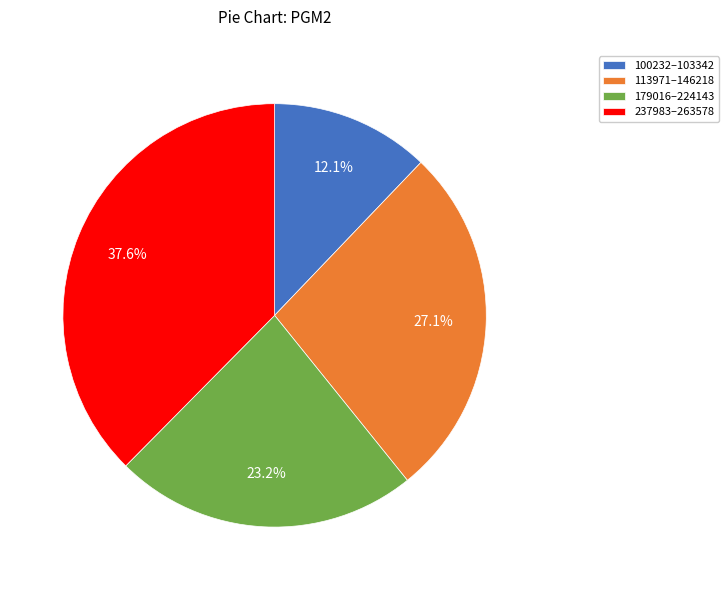

What is the smallest slice in the pie chart?

100232–103342